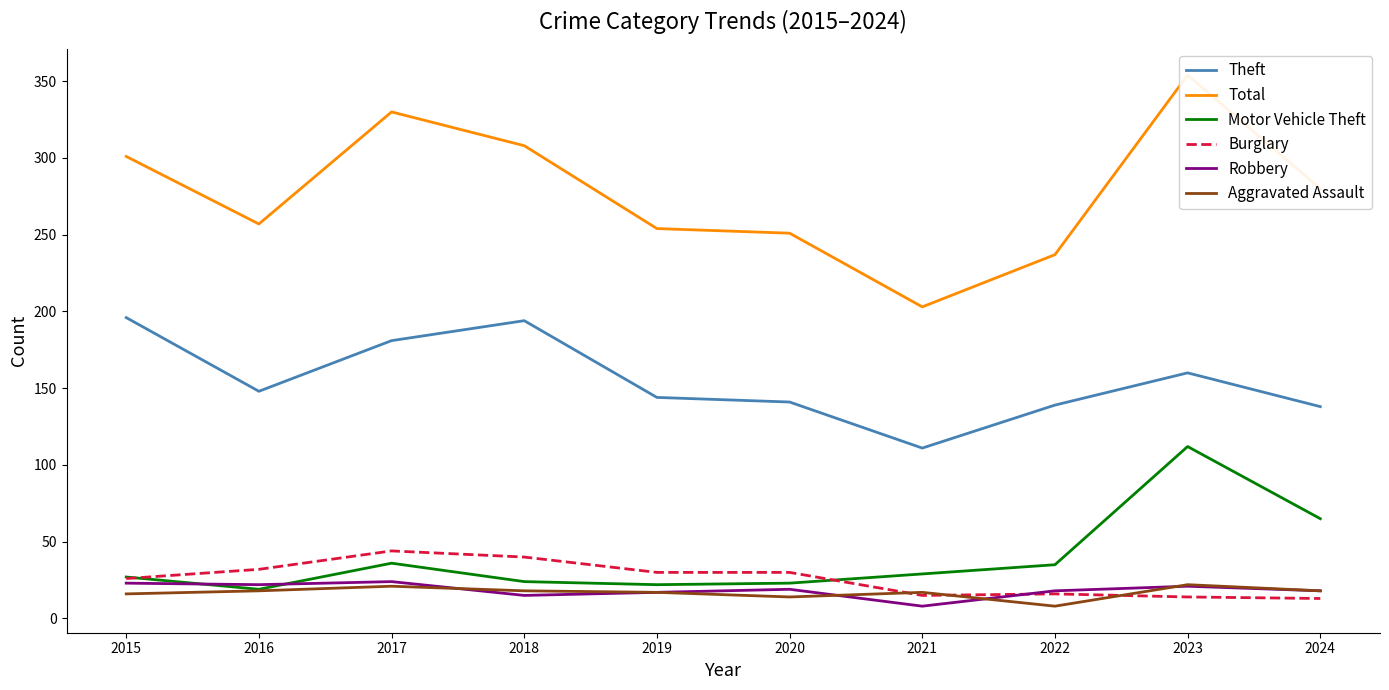

Count the number of data series in this chart.

6